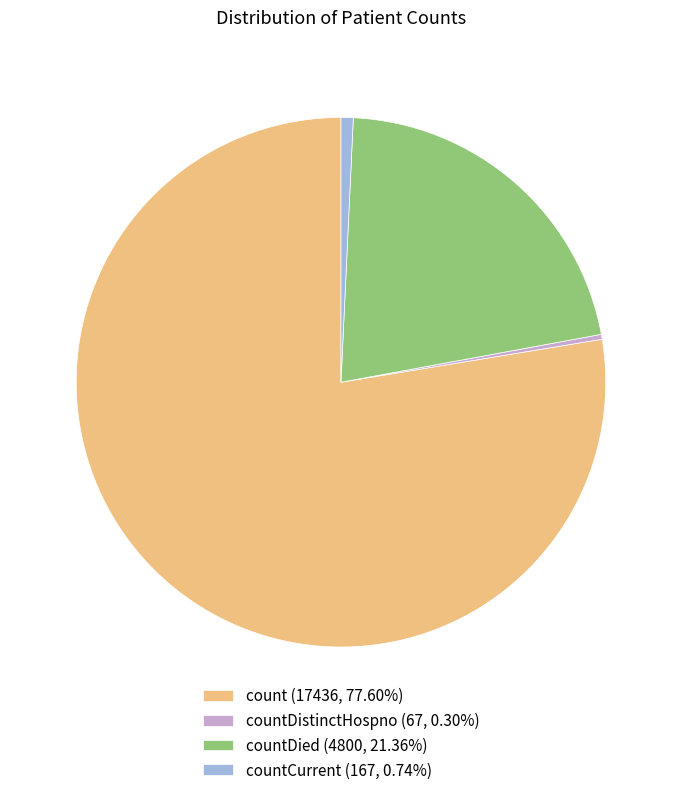

Combined, do countCurrent (167, 0.74%) and countDied (4800, 21.36%) account for over 50%?

No